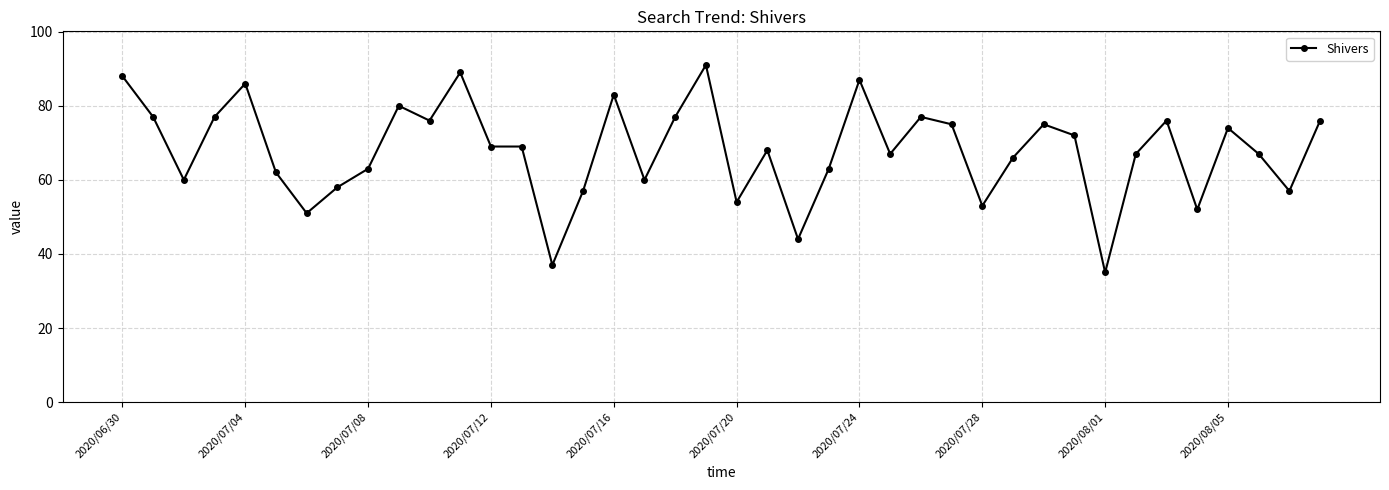

What is the difference between the maximum and minimum values?

56